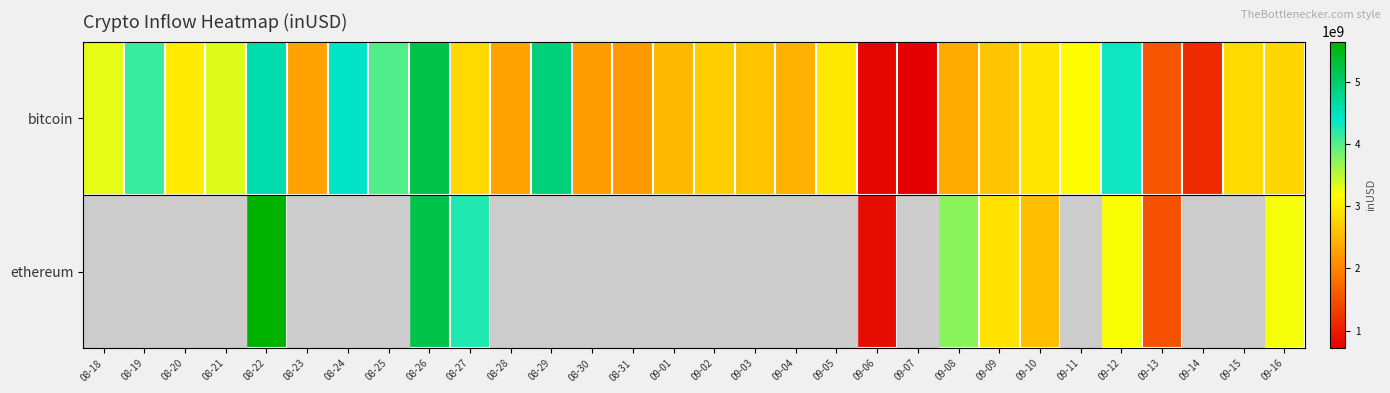

What is the greatest value displayed?

5647165023.0